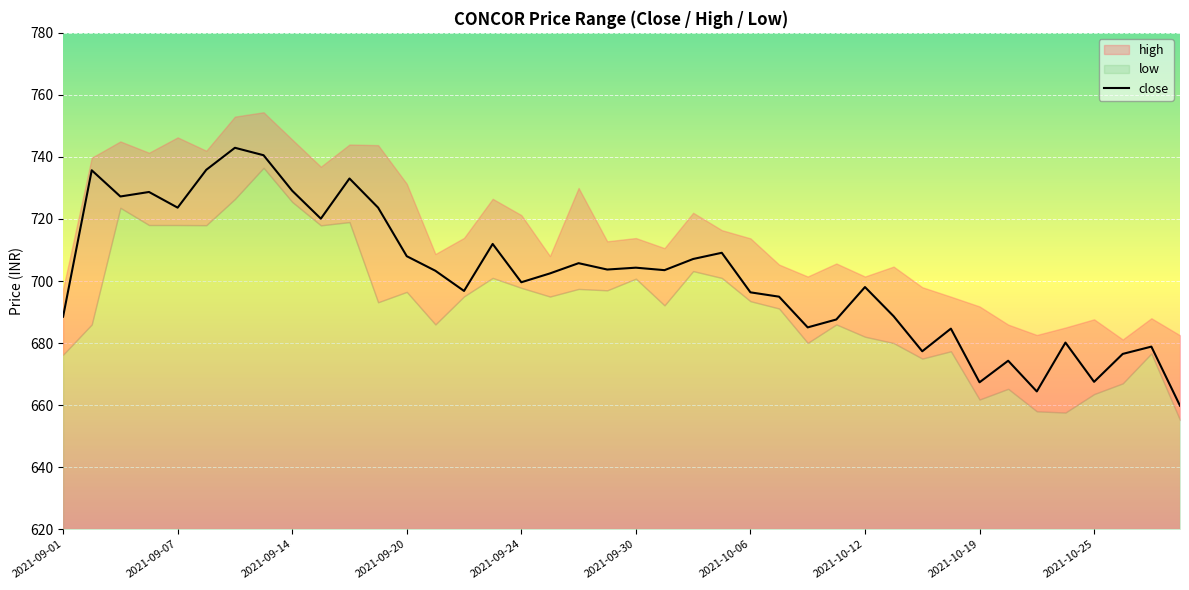

Is it true that the value at 19 is 703.7?

True